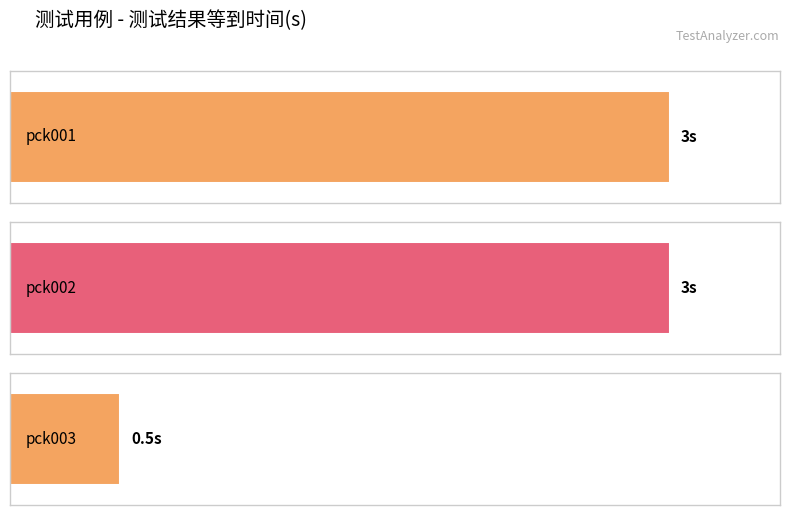

What is the smallest value displayed?

0.5